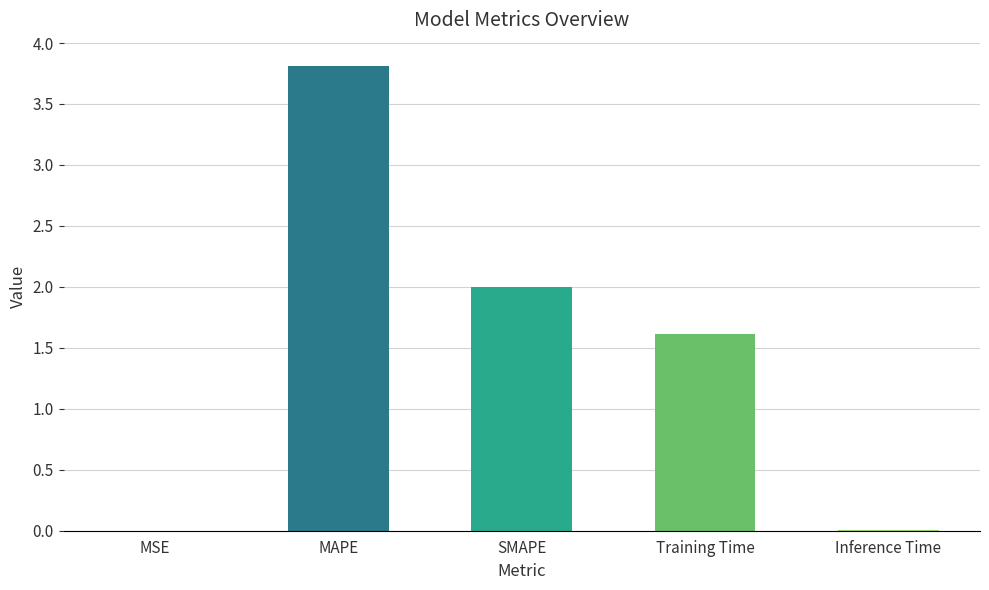

The value at SMAPE is 2.7. True or false?

False